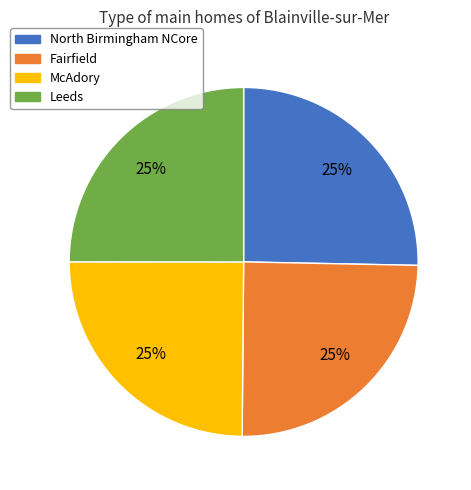

To the nearest percent, what portion does McAdory represent?

25%